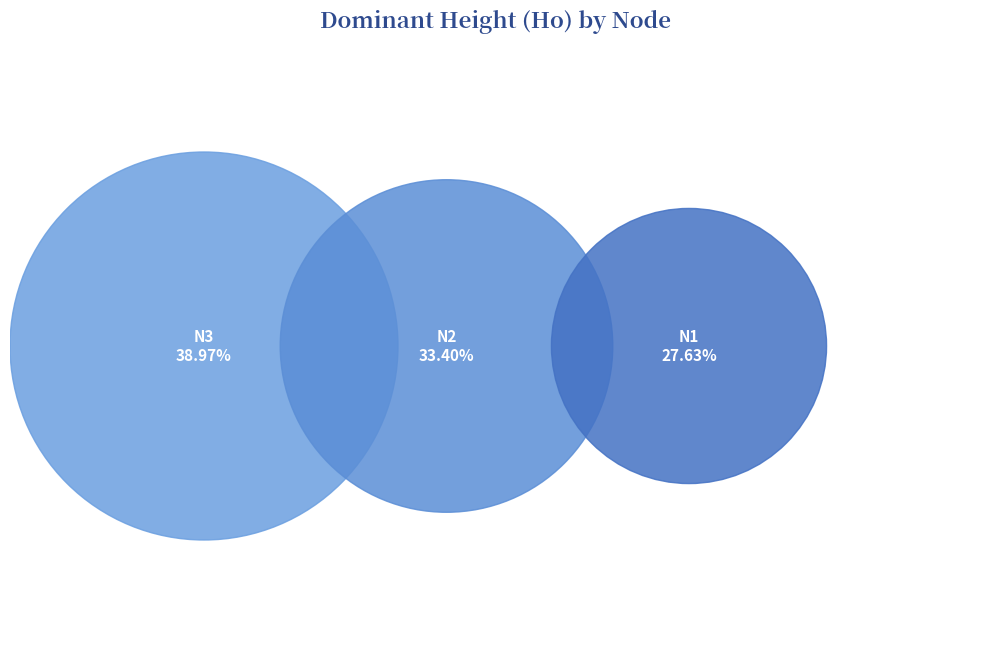

To the nearest percent, what percentage of the pie is Nodo 1 - Pies inventariados?

28%